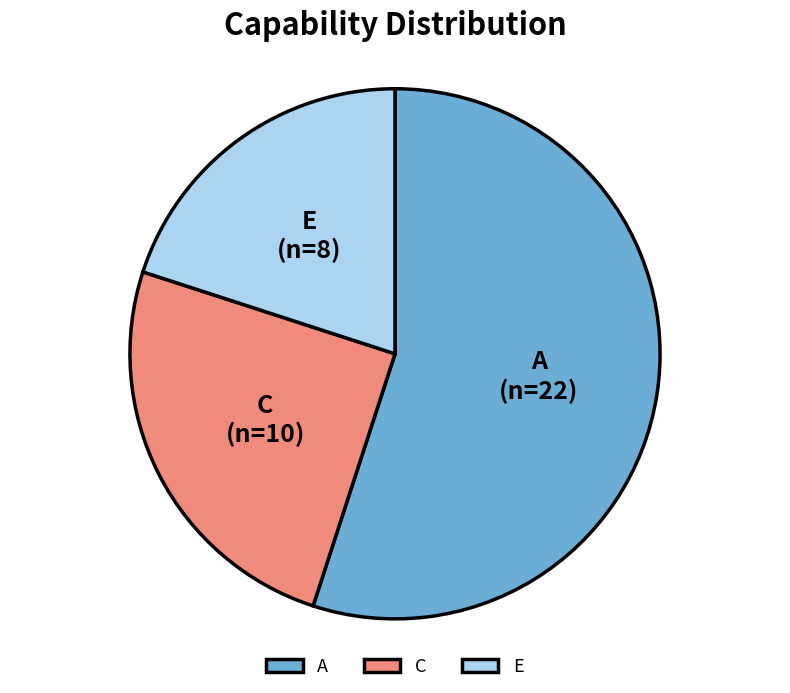

Do A and C together represent more than half of the pie?

Yes